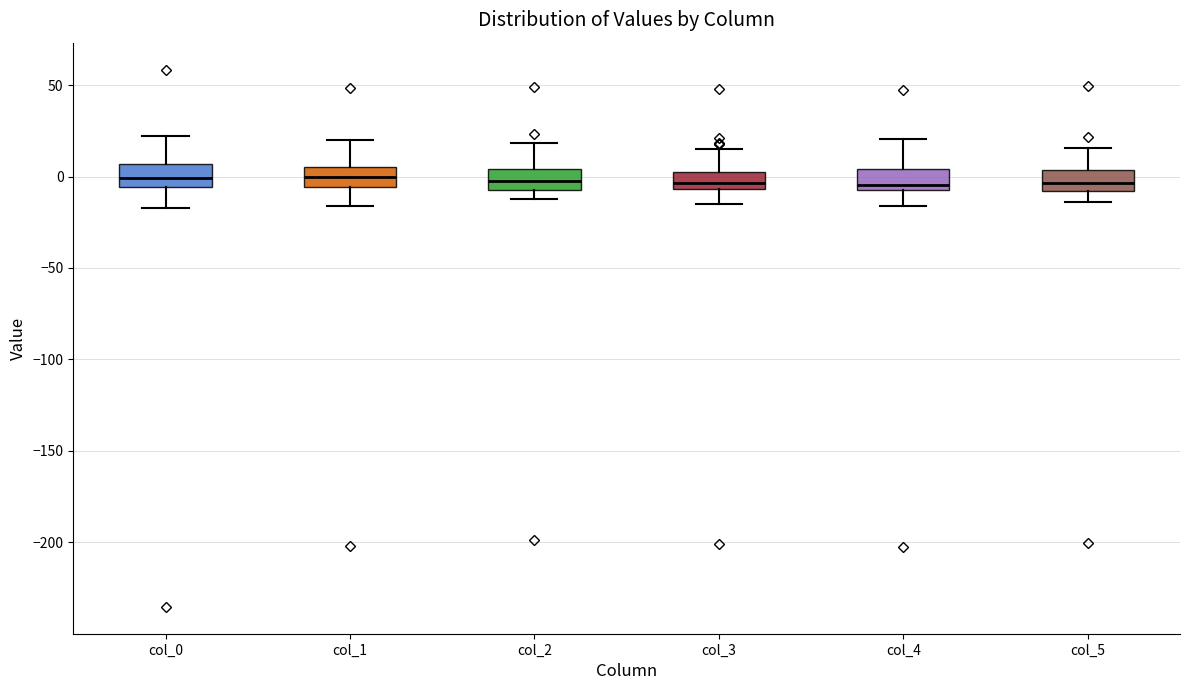

Reading left to right, transcribe this box plot: for each box, give where its median line is, the range the box spans, and where its two whiskers end, as read against the y-axis. The values are not printed on the chart, so give them approximately, as read against the axis.

col_0: median 0, box -5 to 5, whiskers -15 to 20
col_1: median 0, box -5 to 5, whiskers -15 to 20
col_2: median 0, box -5 to 5, whiskers -10 to 20
col_3: median -5 (just above the box's lower edge), box -5 to 0, whiskers -15 to 15
col_4: median -5 (just above the box's lower edge), box -5 to 5, whiskers -15 to 20
col_5: median -5, box -10 to 5, whiskers -15 to 15